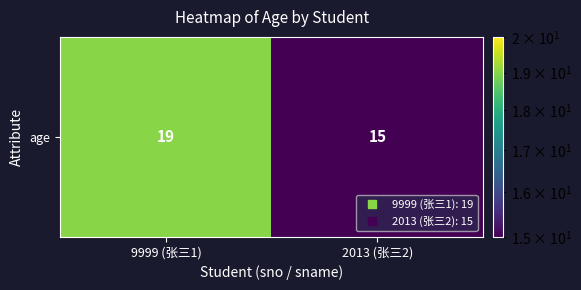

Which category has the lowest value across all series?

2013 (张三2)